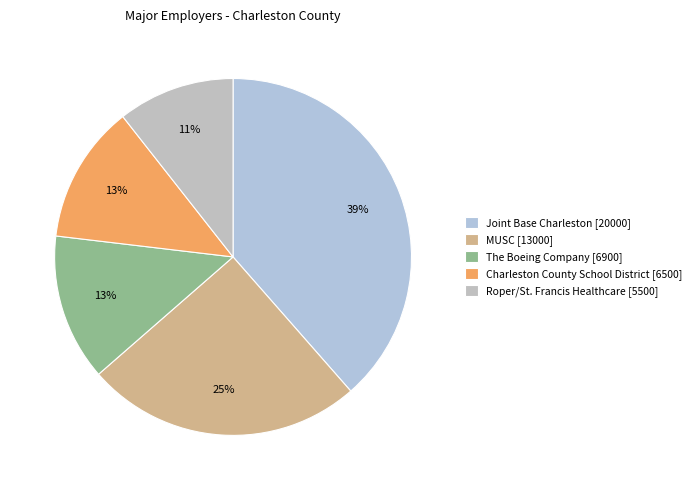

To the nearest percent, what is the combined percentage of Charleston County School District [6500] and Roper/St. Francis Healthcare [5500]?

23%